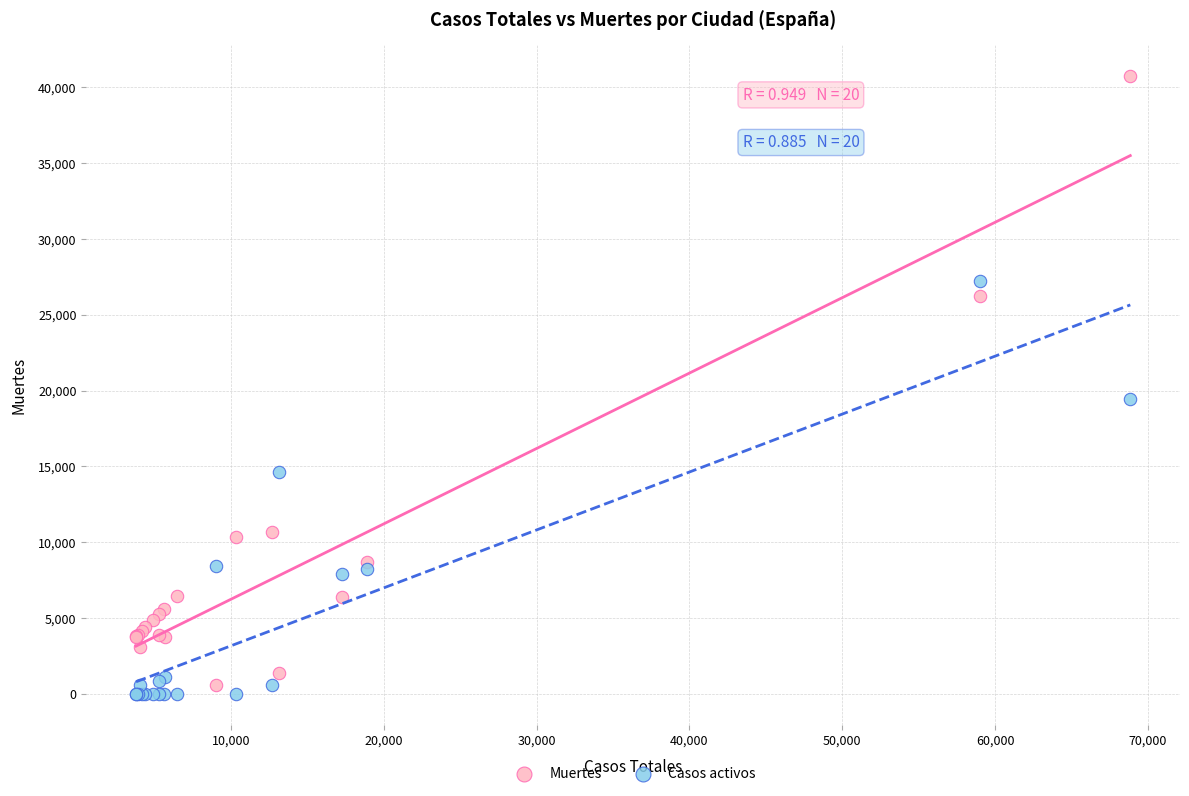

Which series contains the lowest Y value?

Casos activos